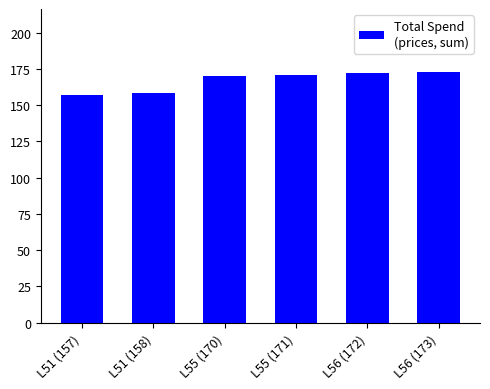

How many values are below 171?

3